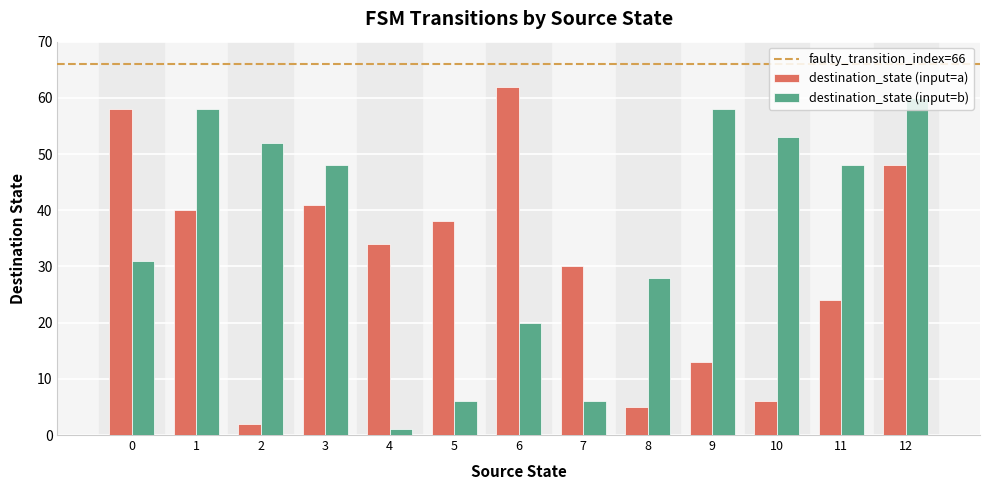

Which series has the largest total across all categories?

destination_state (input=b)